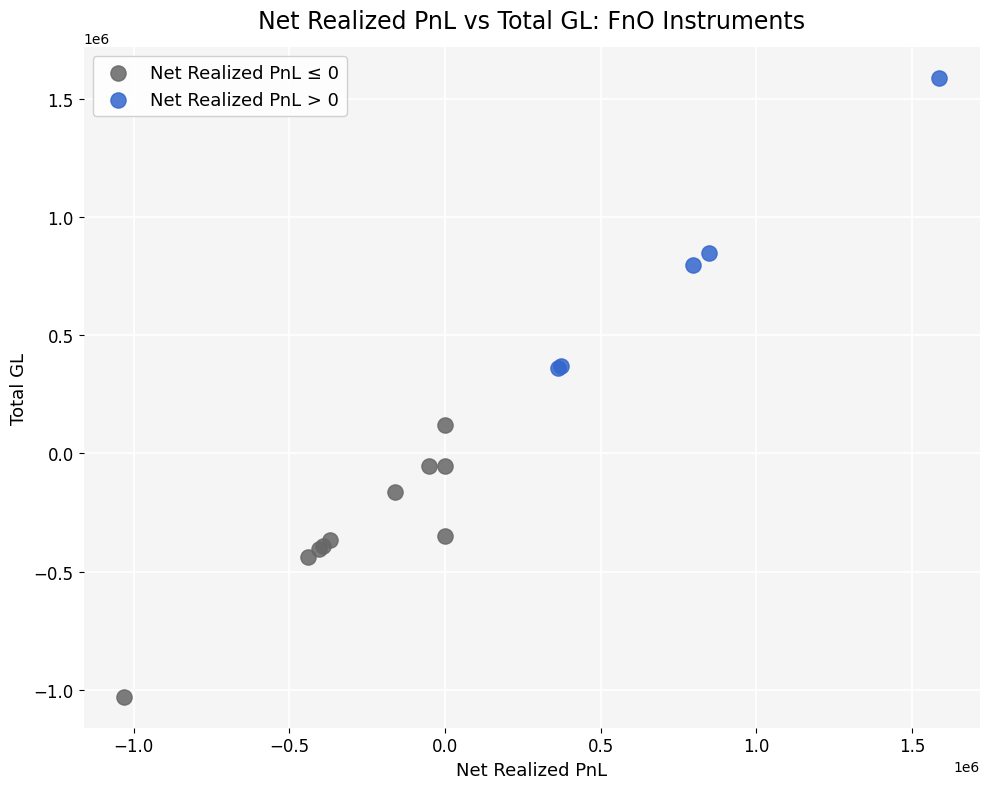

Which series contains the highest Y value?

Net Realized PnL > 0